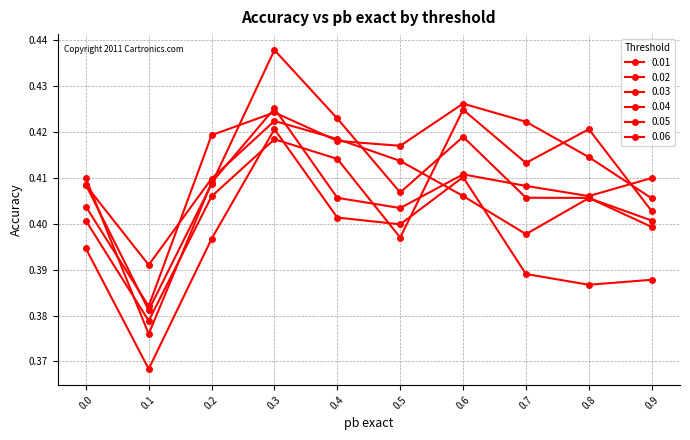

At how many categories does at least one series exceed 0?

10